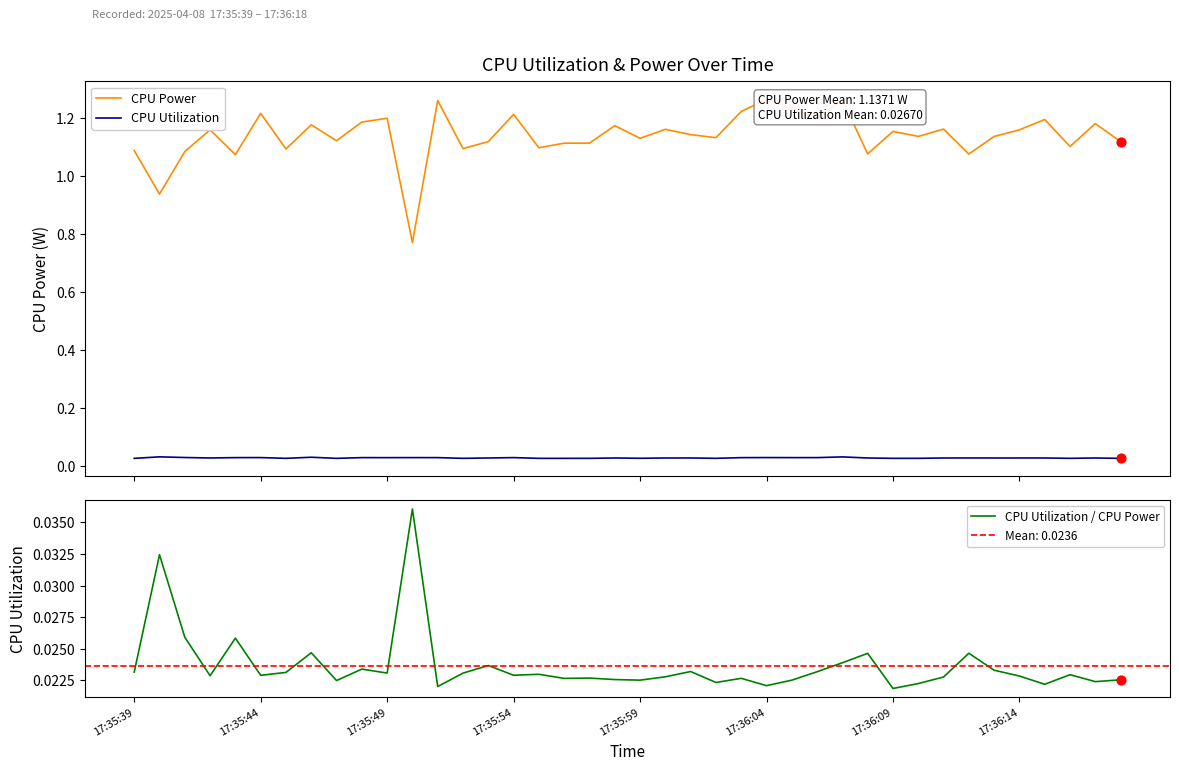

Which series has the widest spread of Y values?

CPU Power